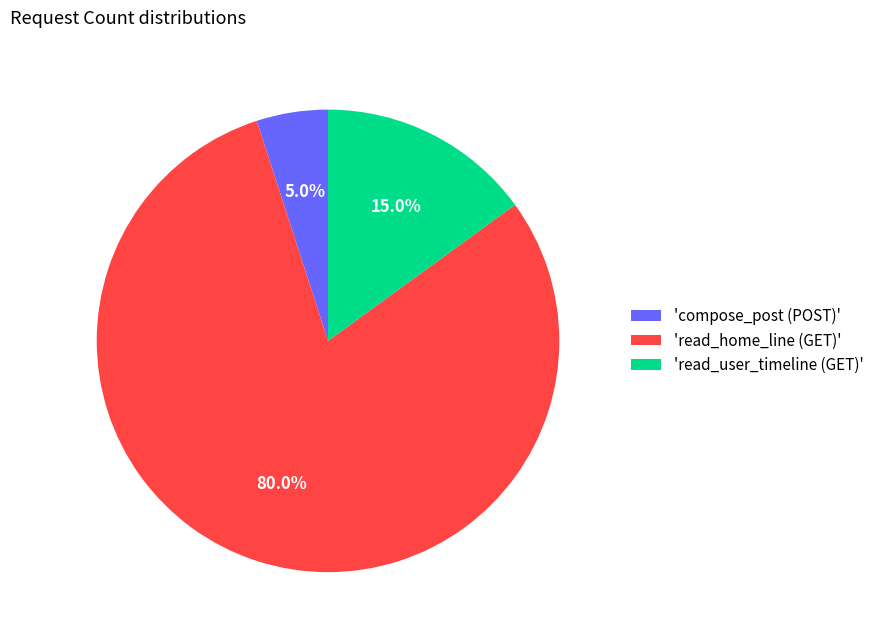

Is there a majority slice in this chart?

Yes